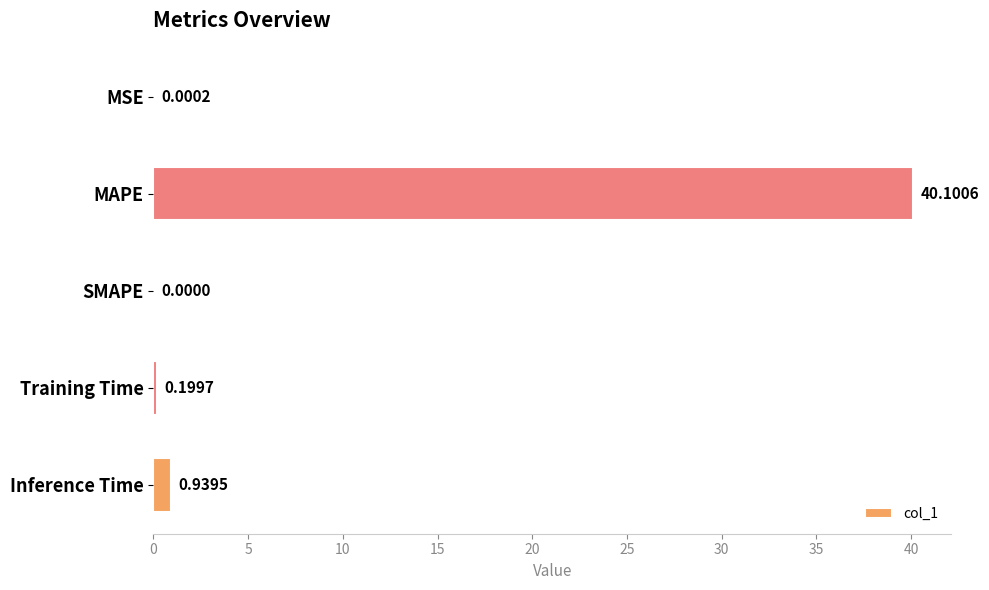

Which has a higher value, SMAPE or Inference Time?

Inference Time